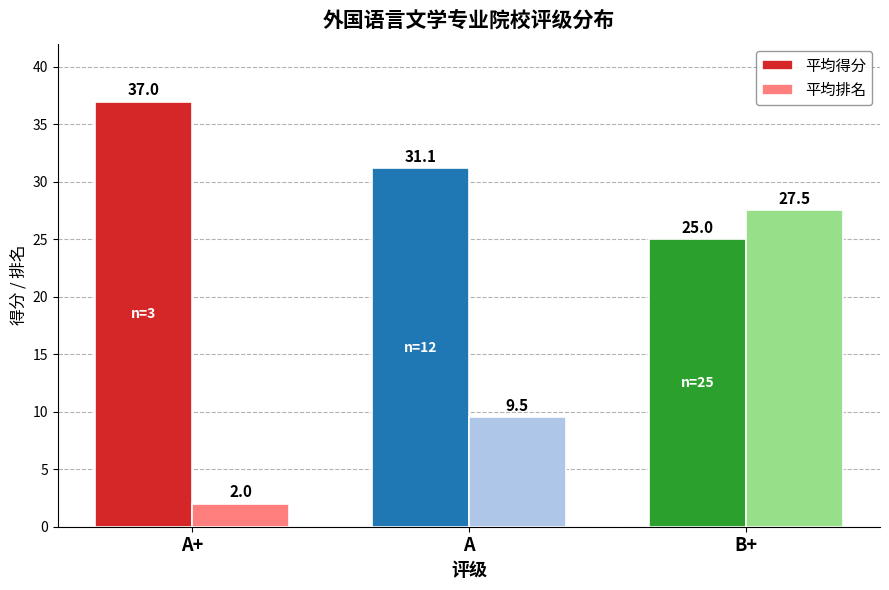

The 平均排名 series shows 37.8 at B+. True or false?

False